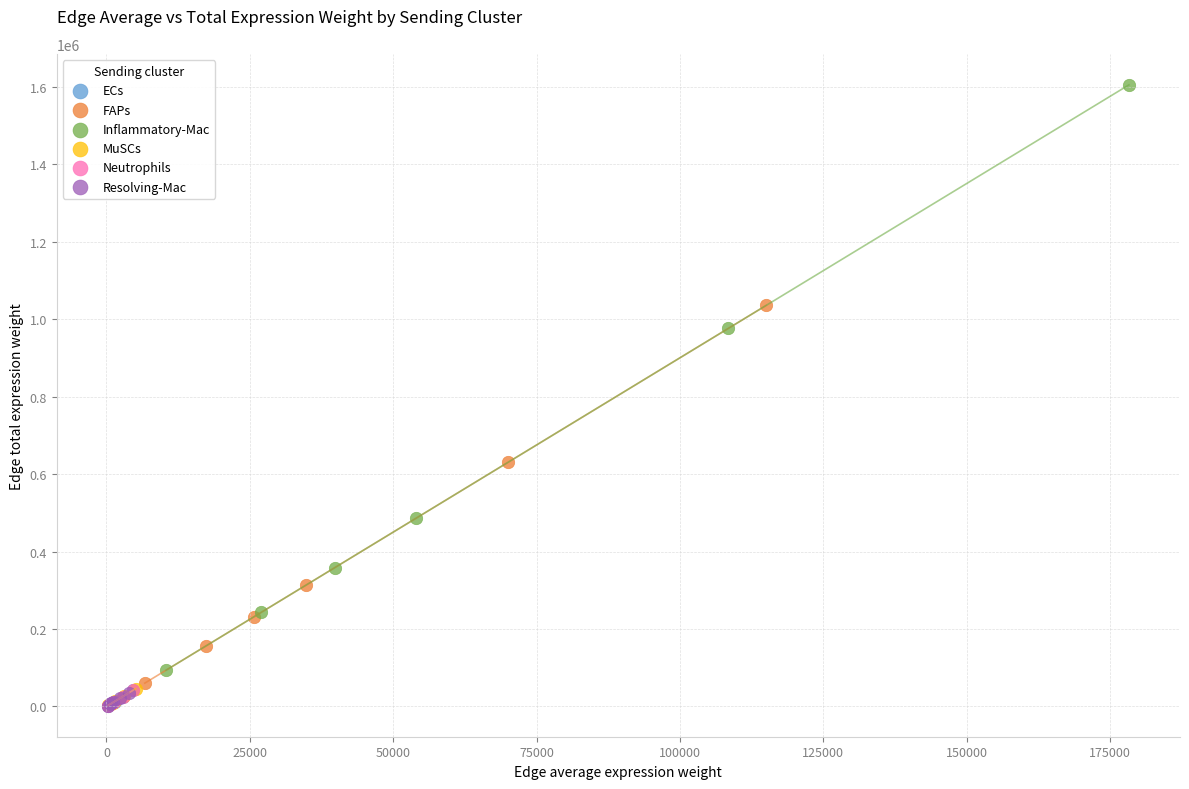

Which series reaches the maximum Y coordinate?

Inflammatory-Mac